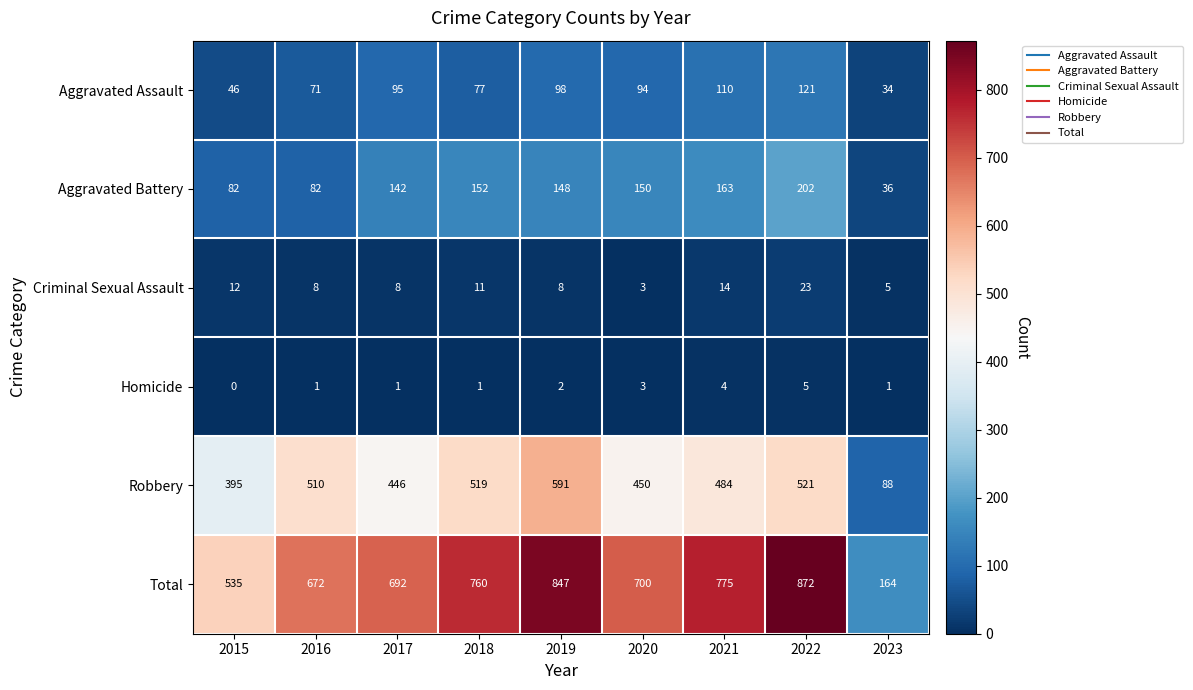

What is the difference between the maximum and second lowest values in the Total series?

337